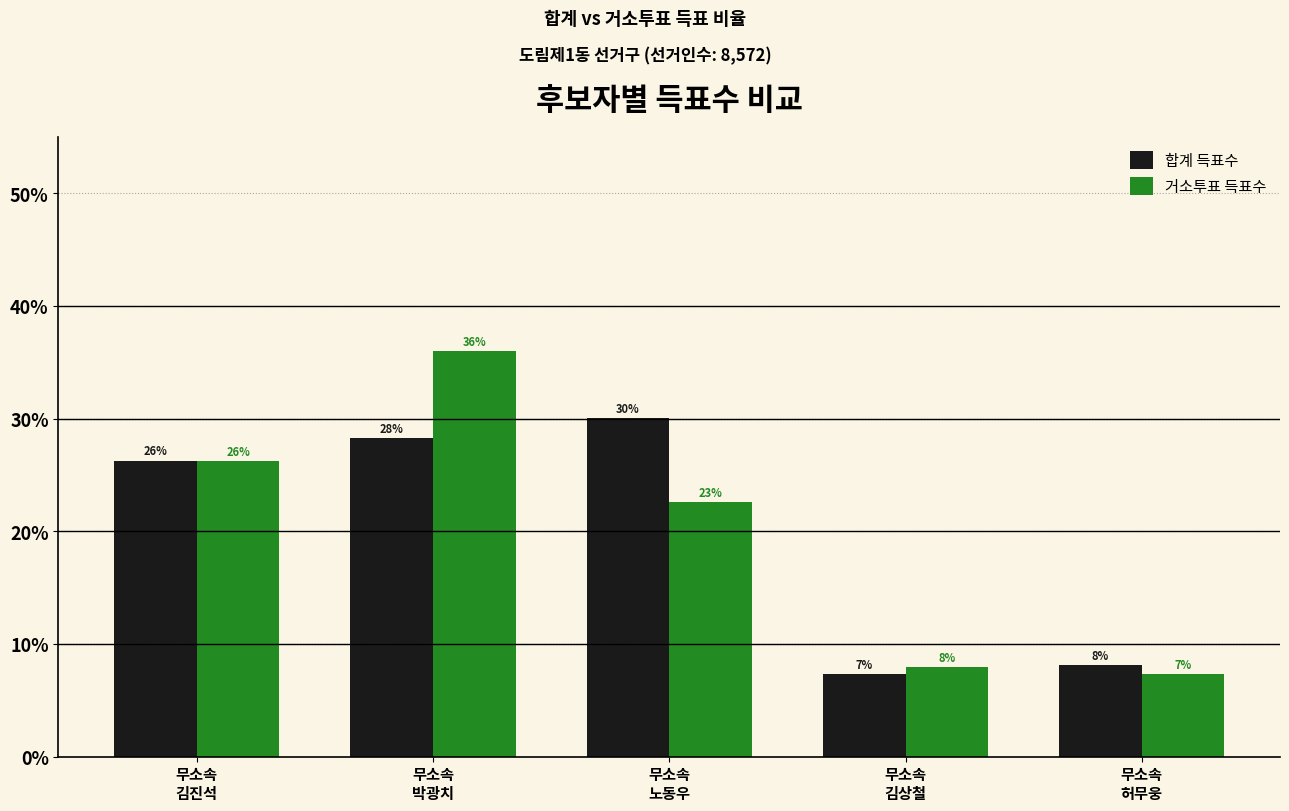

At which label does 거소투표 득표수 reach its peak?

무소속
박광치